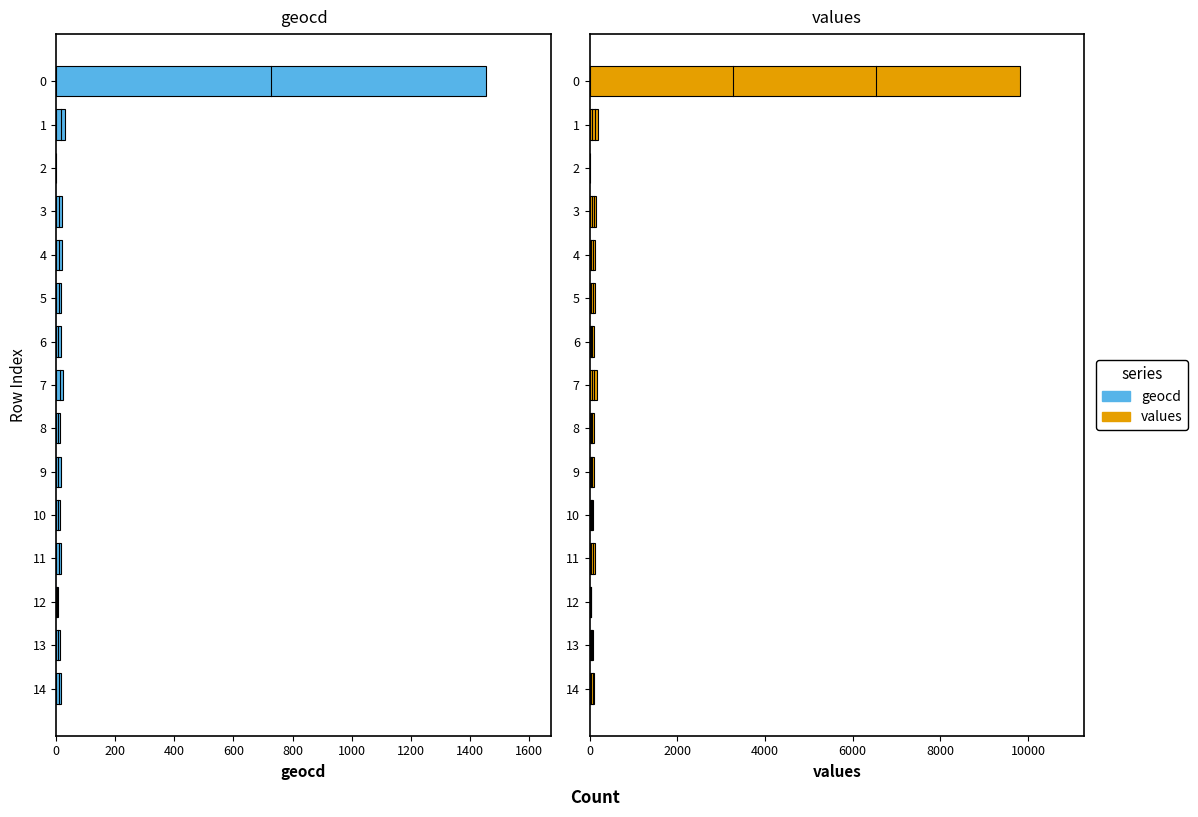

How many groups of bars are there?

15